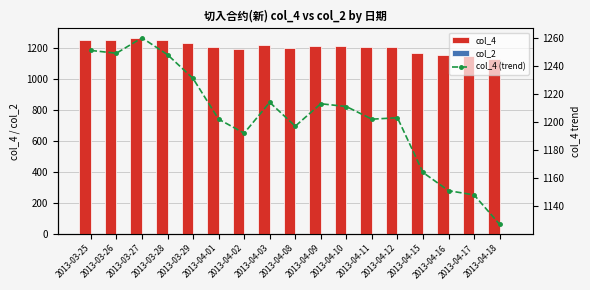

Rank the categories by col_2 value from lowest to highest.

2013-03-25, 2013-03-26, 2013-03-27, 2013-03-28, 2013-03-29, 2013-04-01, 2013-04-02, 2013-04-03, 2013-04-08, 2013-04-09, 2013-04-10, 2013-04-11, 2013-04-12, 2013-04-15, 2013-04-16, 2013-04-17, 2013-04-18